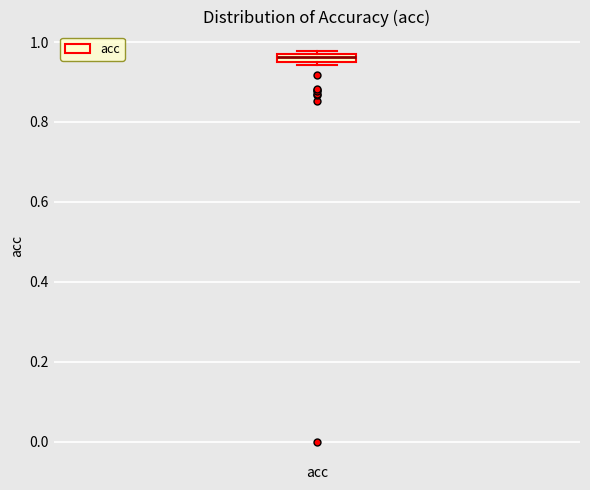

Where is the upper edge of the box for acc on the y-axis? The values are not printed on the chart, so give them approximately, as read against the axis.

0.98